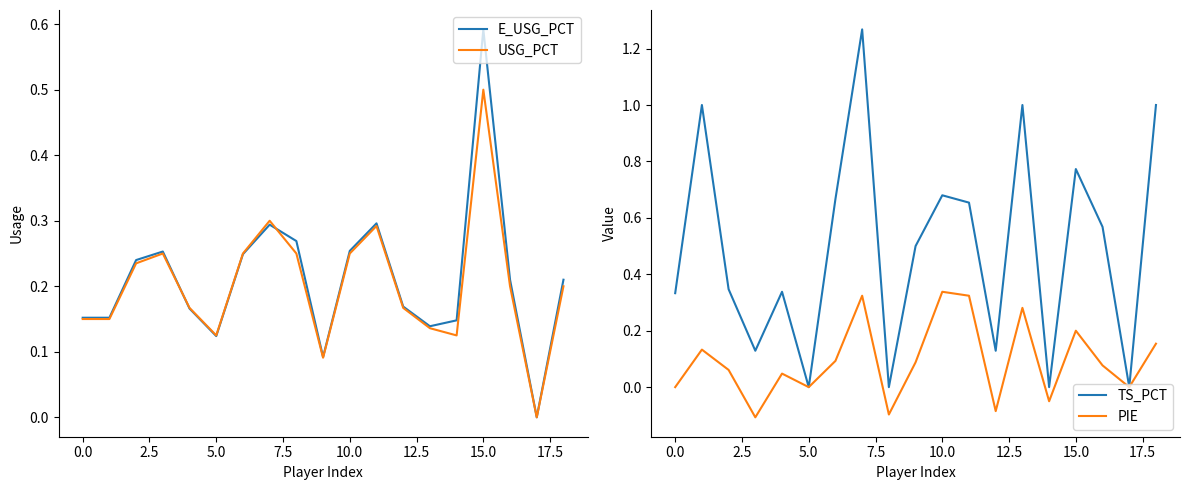

Count the USG_PCT values in the range 0 to 1.

19